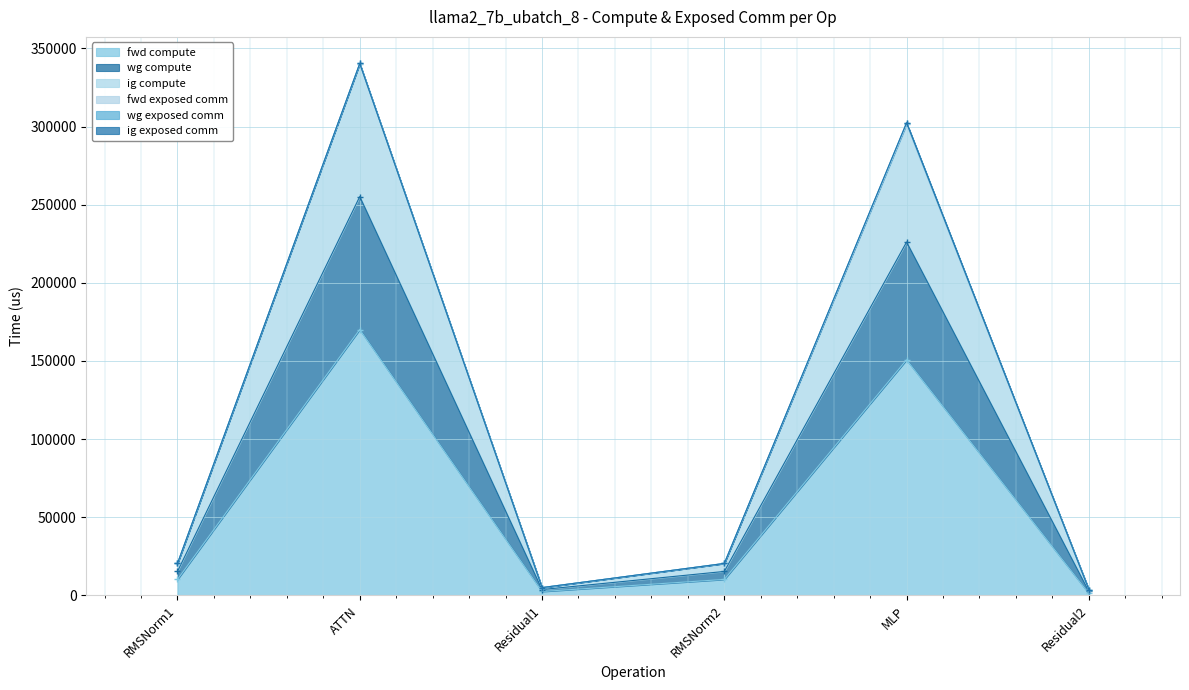

What is the spread (max minus min) of values at Residual2?

2493.7